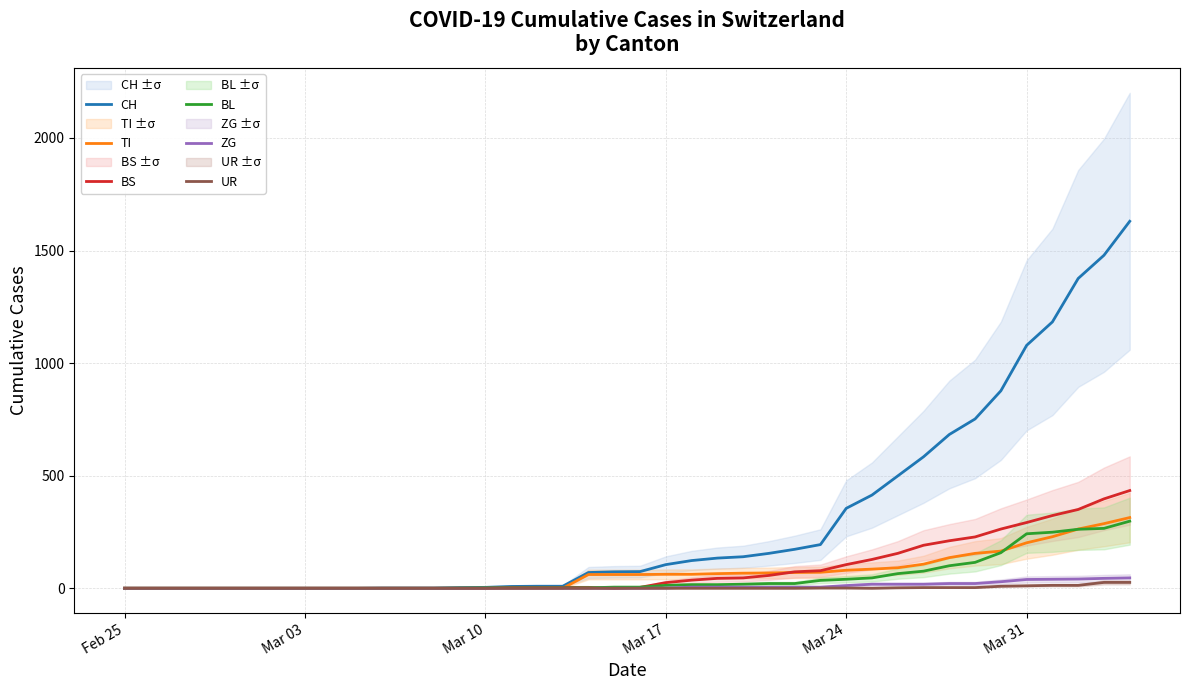

How many lines are shown in the chart?

6